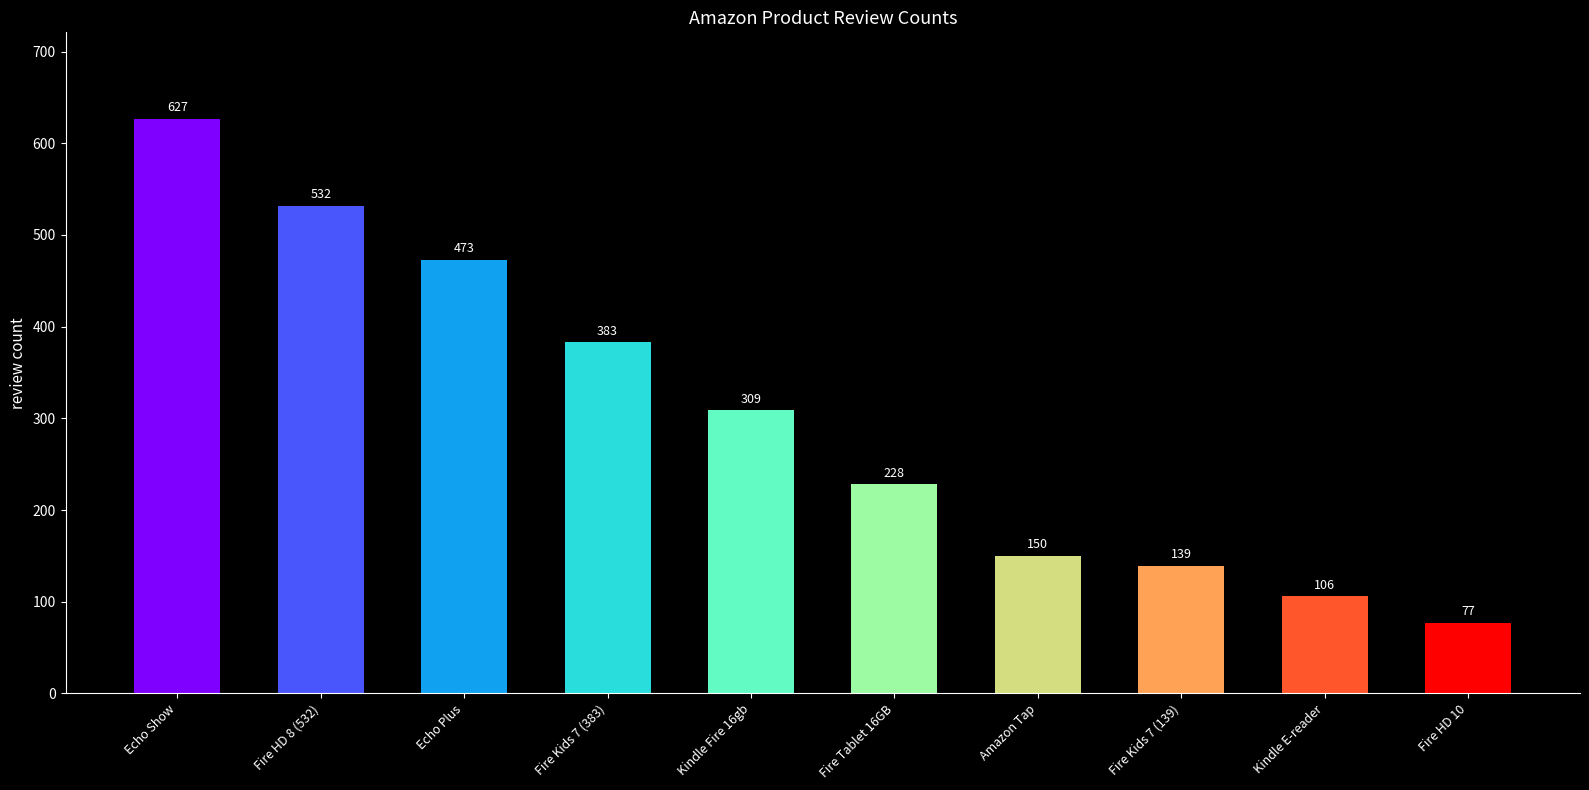

At which category does the chart reach its minimum across all series?

Fire HD 10